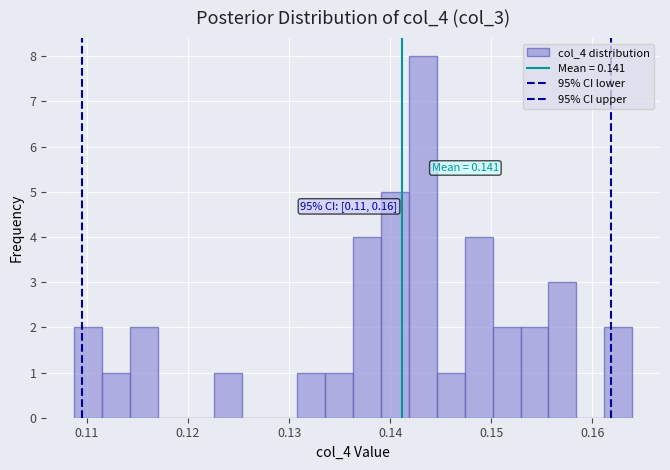

Around what value on the x-axis is the tallest bar? Give the approximate position of its centre, as read against the axis.

0.143